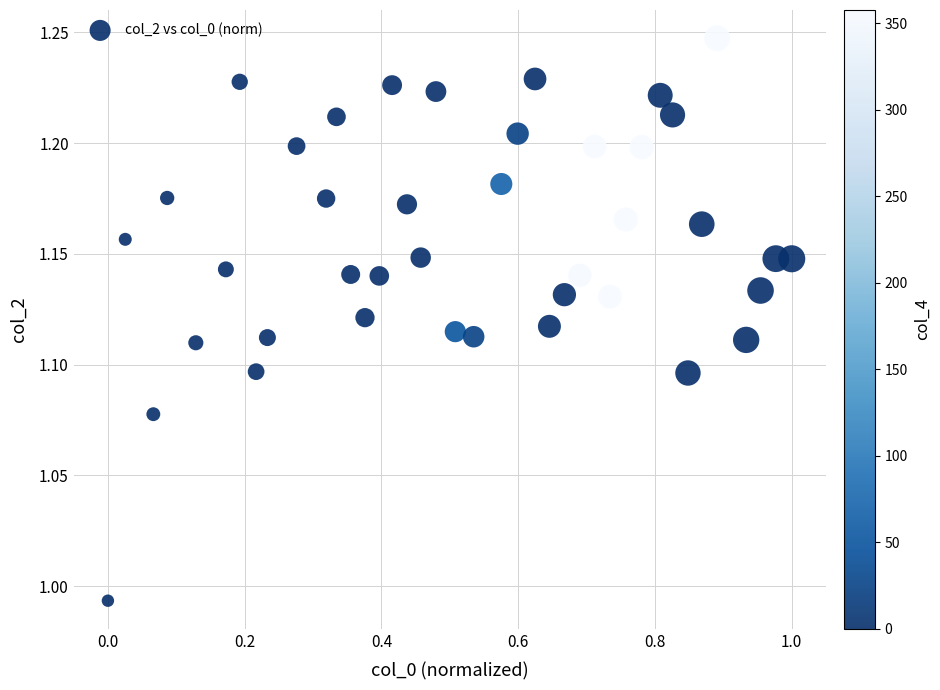

How many data points are displayed?

40